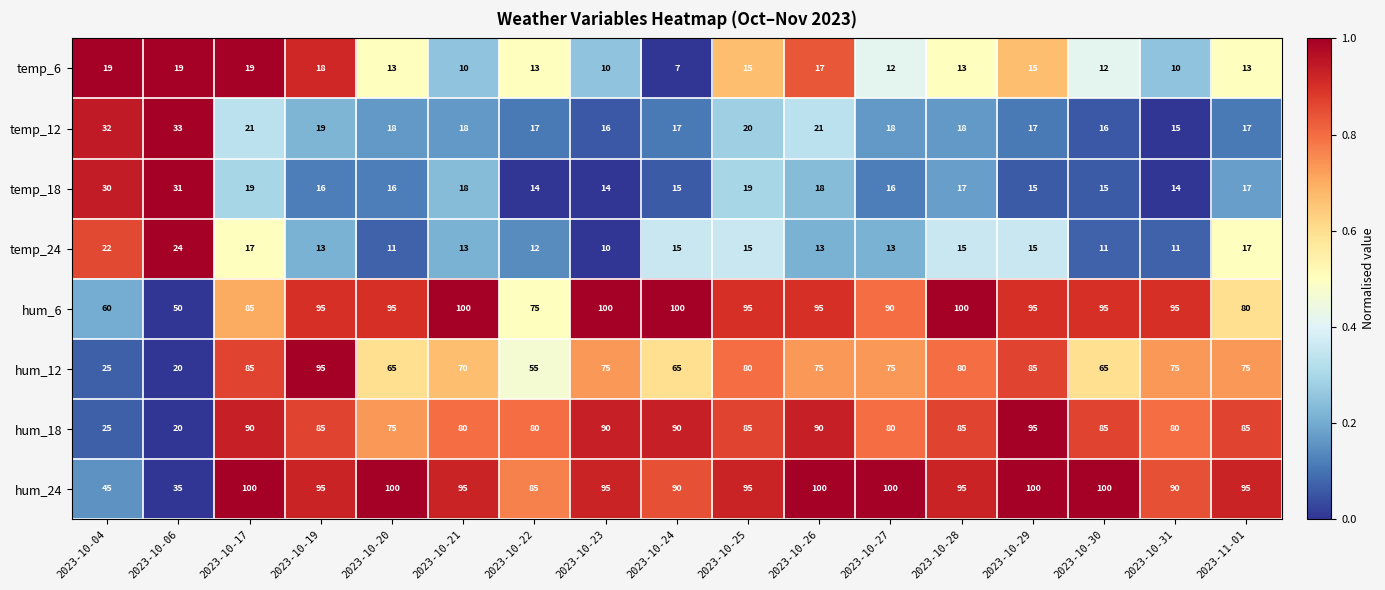

Count the number of categories in the chart.

17